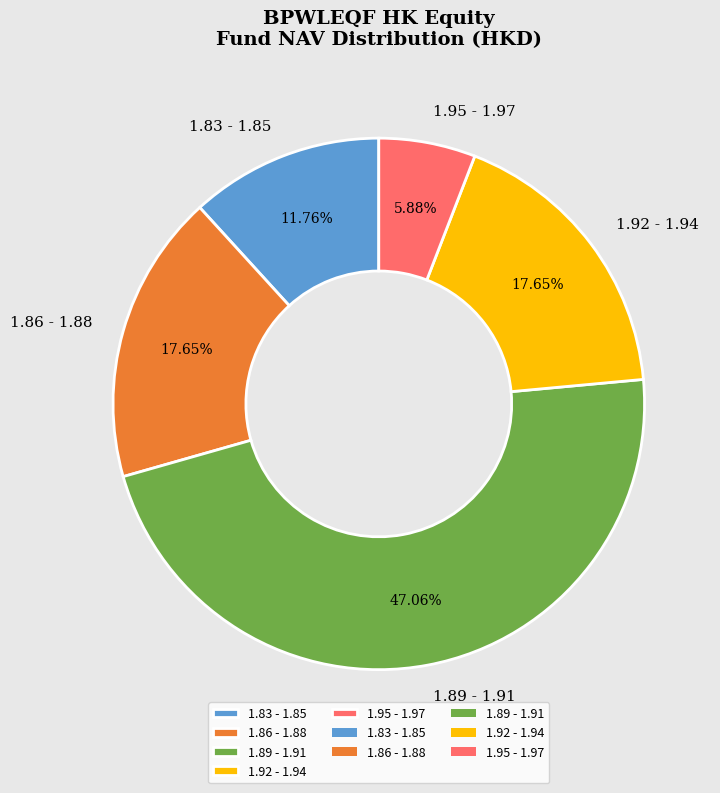

Count the number of slices in the pie.

5